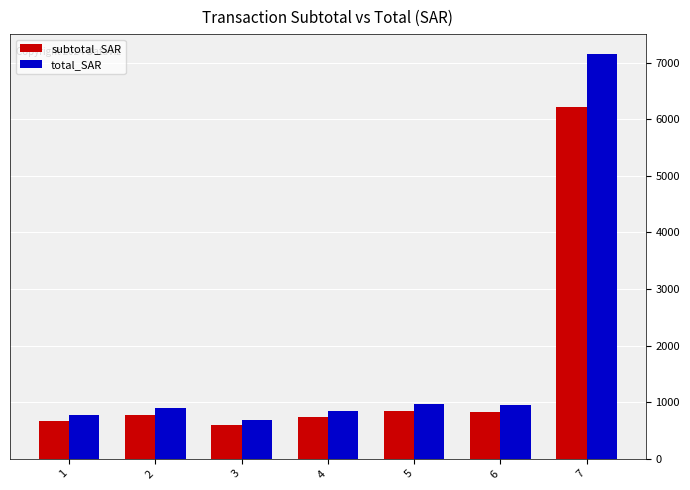

How many series are shown in this chart?

2